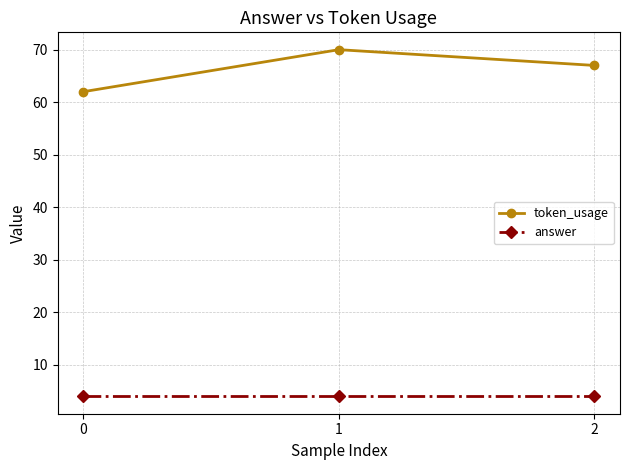

What value does the answer series have at 0?

4